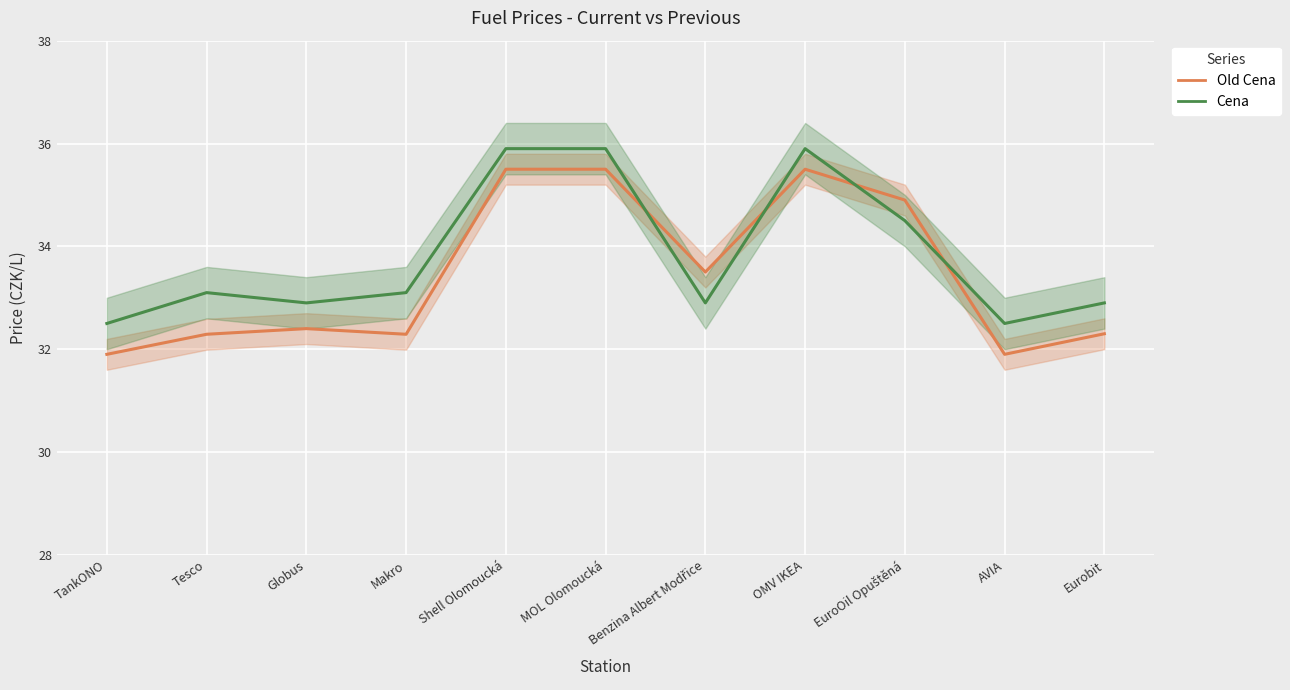

At which label does Cena reach its minimum?

TankONO